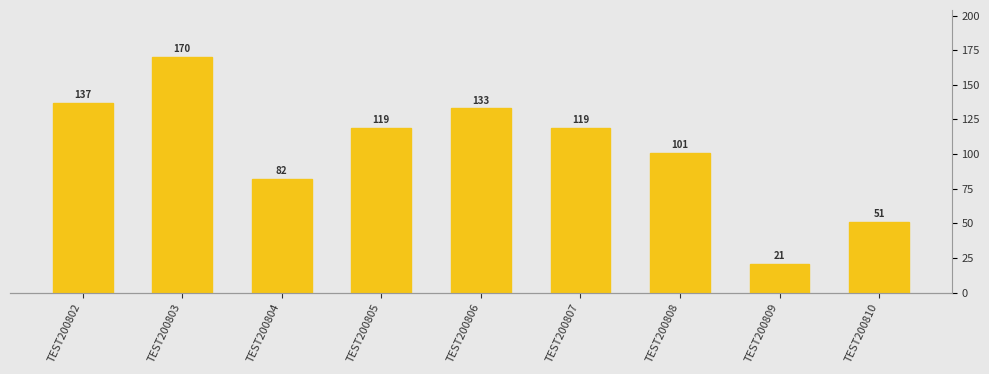

What is the value of the 5th bar from the left?

133